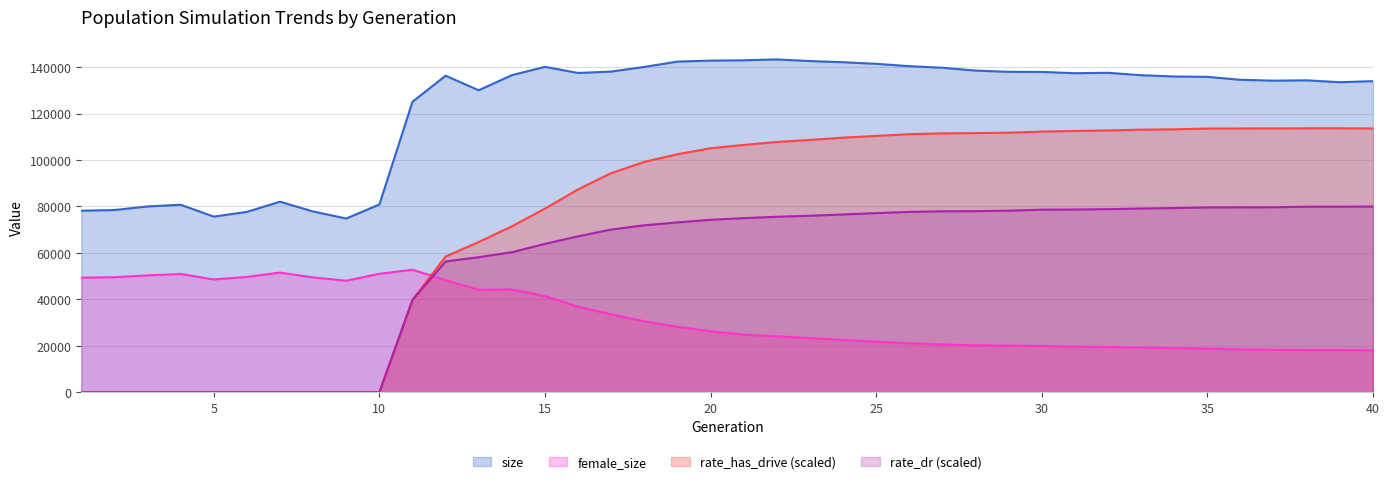

How many lines are shown in the chart?

4